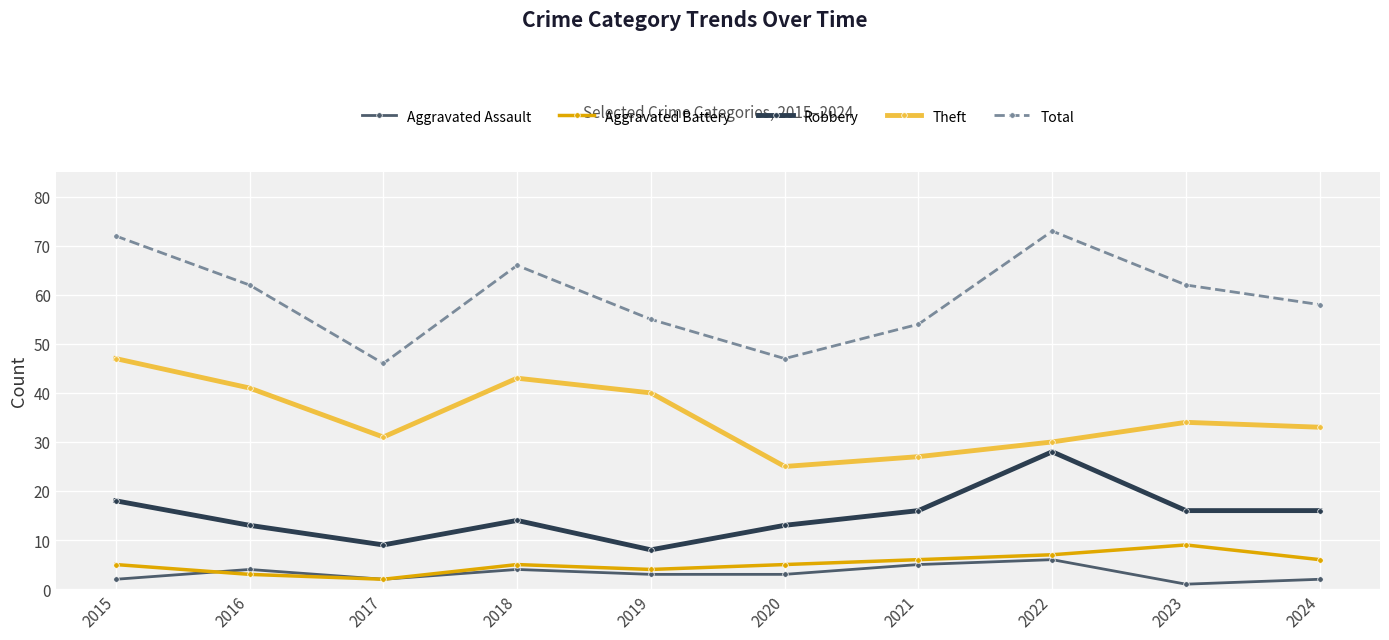

Is this an area chart (filled region under the line)?

No